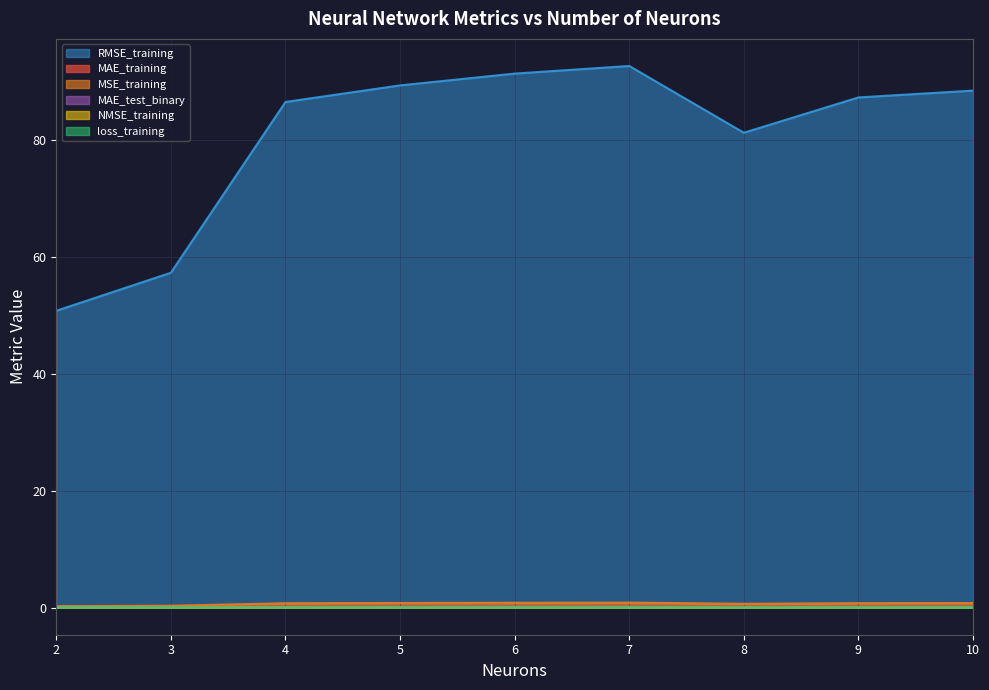

Which label corresponds to the largest value in the chart?

7